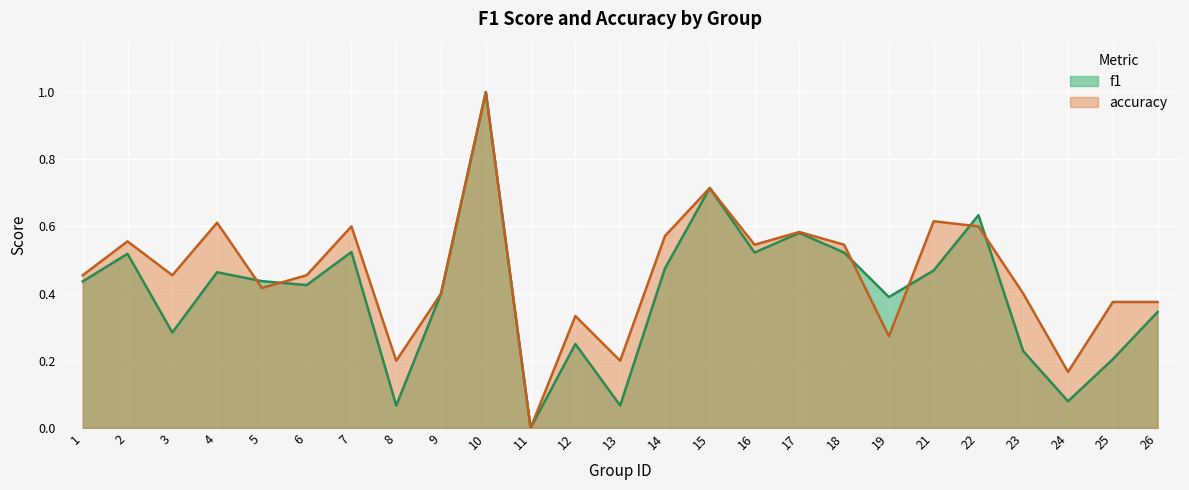

True or false: f1 has more than 0 points higher than both neighbors.

True